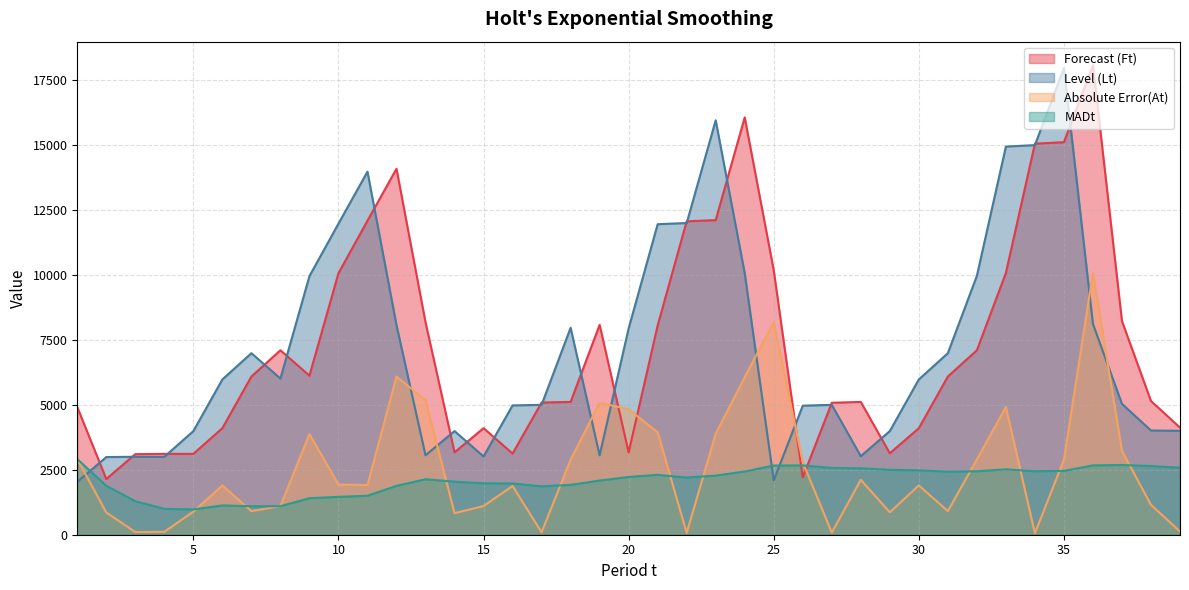

How many lines are shown in the chart?

4